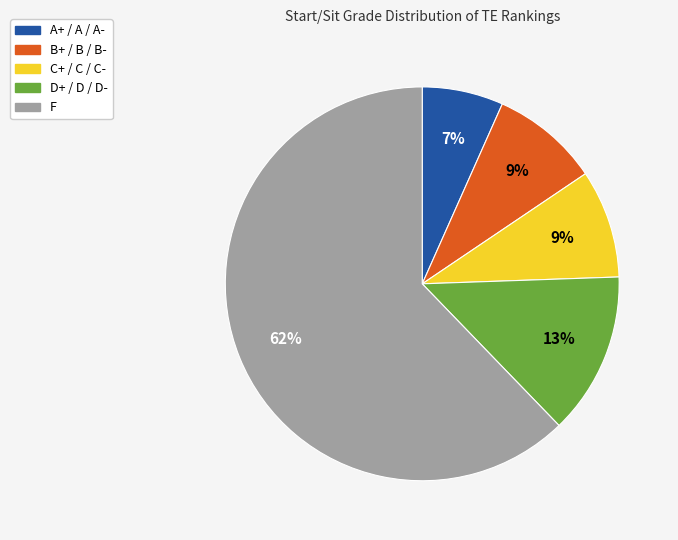

How many slices are in this pie chart?

5